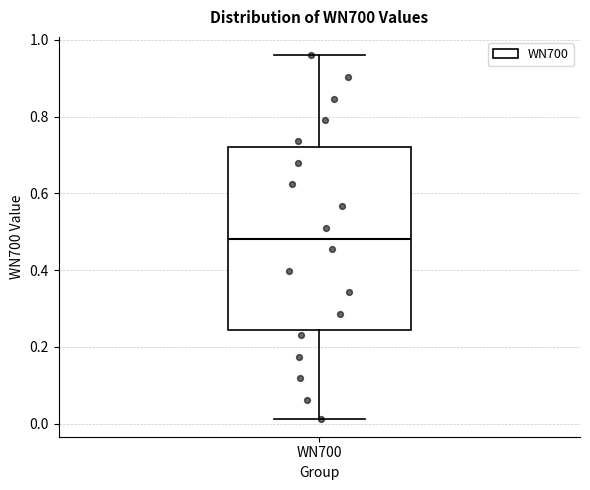

Where does the lower whisker of the box for WN700 end on the y-axis? The values are not printed on the chart, so give them approximately, as read against the axis.

0.02